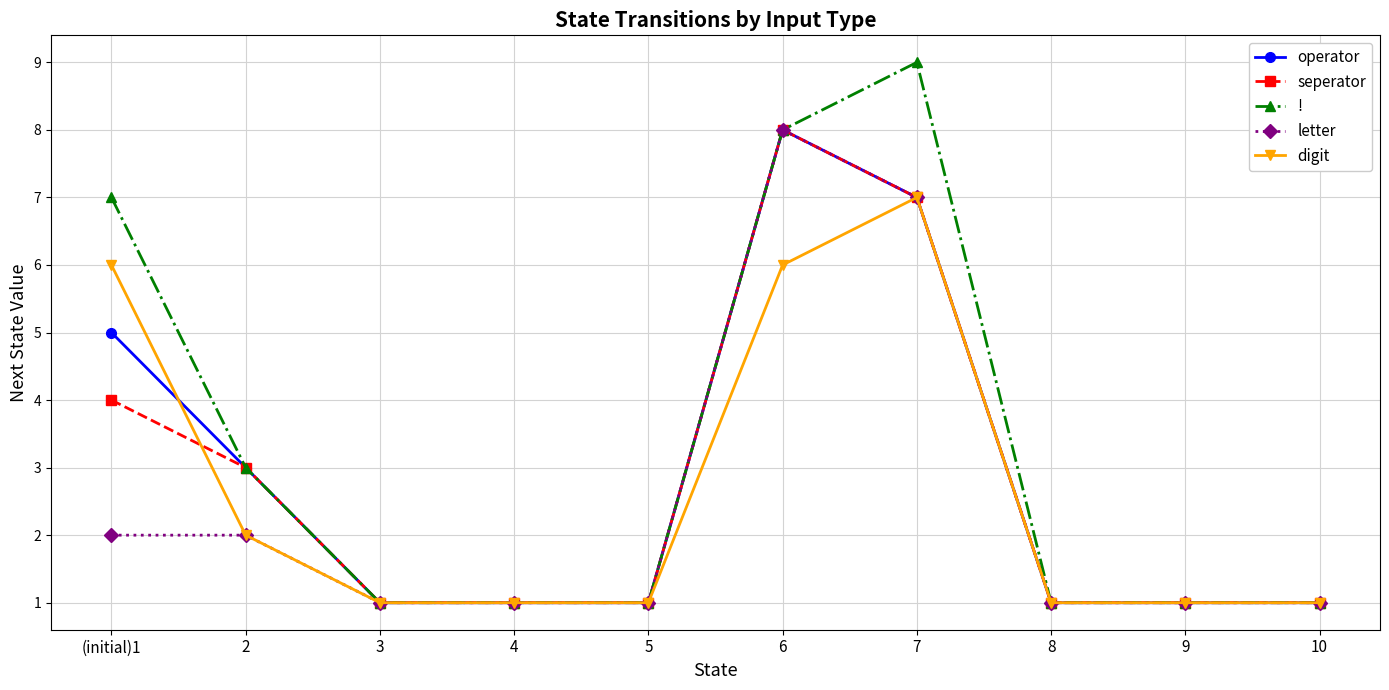

Reading left to right, what are all the values shown in this chart?

operator: 5	3	1	1	1	8	7	1	1	1
seperator: 4	3	1	1	1	8	7	1	1	1
!: 7	3	1	1	1	8	9	1	1	1
letter: 2	2	1	1	1	8	7	1	1	1
digit: 6	2	1	1	1	6	7	1	1	1